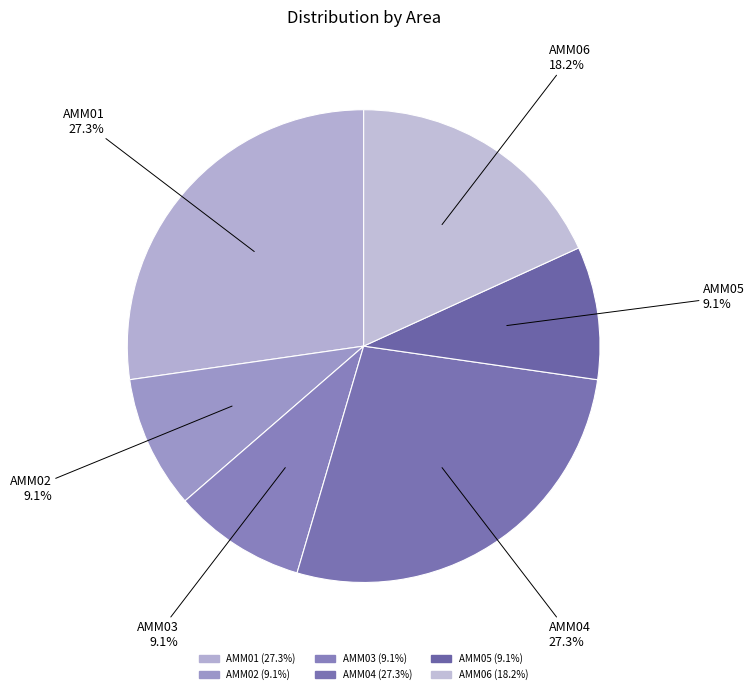

What is the ratio of the value at AMM05 to the value at AMM03?

1.0